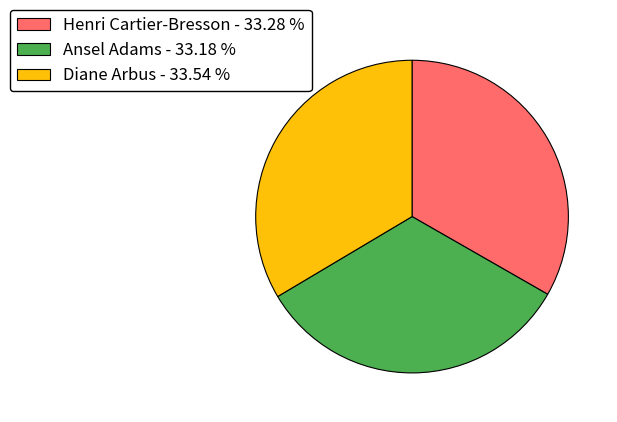

True or false: Henri Cartier-Bresson accounts for 22% of the total.

False